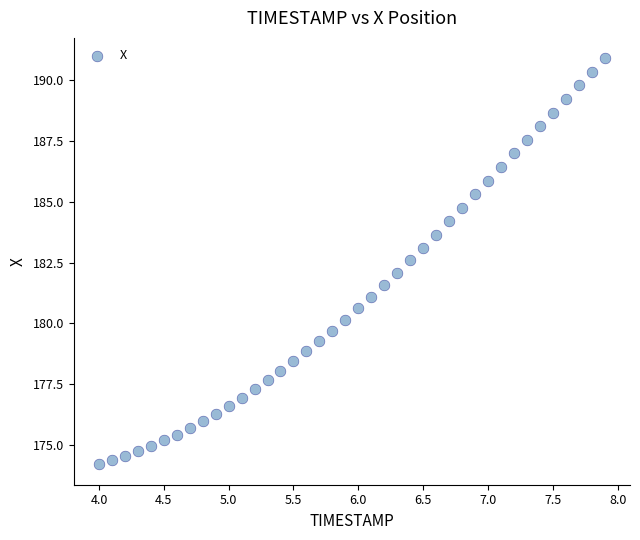

What is the range of X values (max minus min)?

3.9